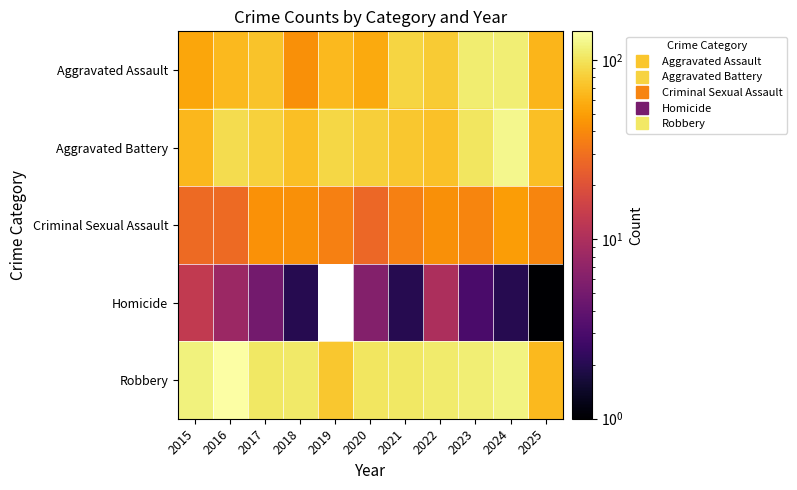

What is the sum of the Robbery values at 2019 and 2021?

180.0